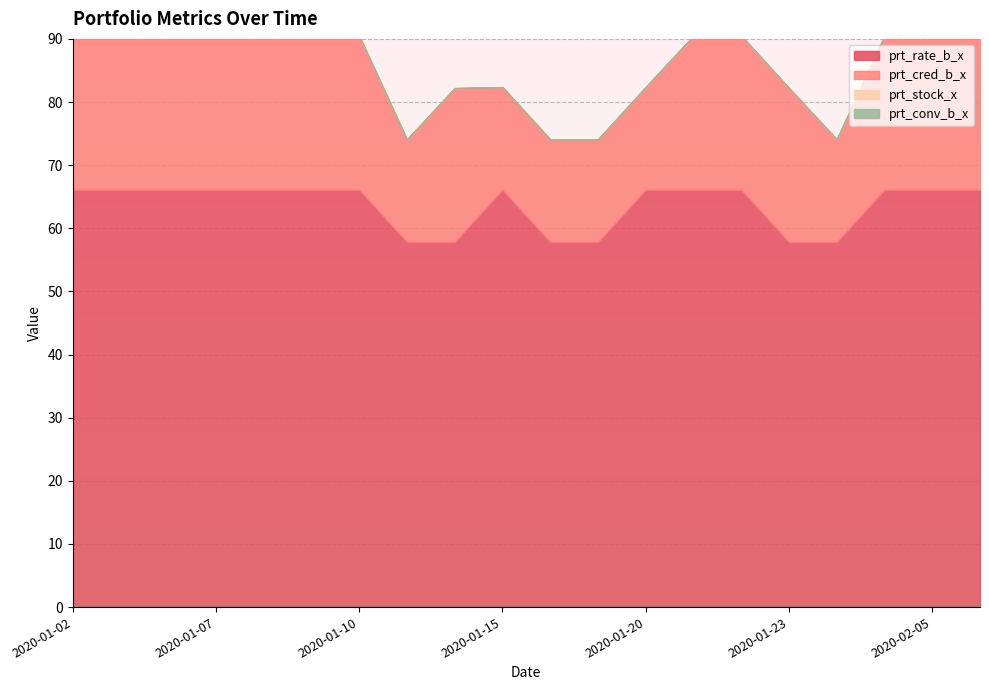

True or false: prt_stock_x and prt_conv_b_x intersect in this chart.

False